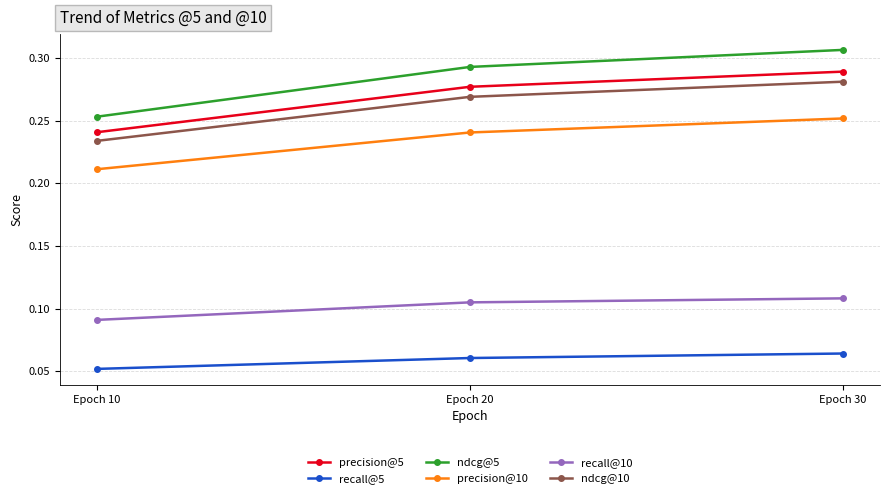

Which series has the largest total across all categories?

ndcg@5